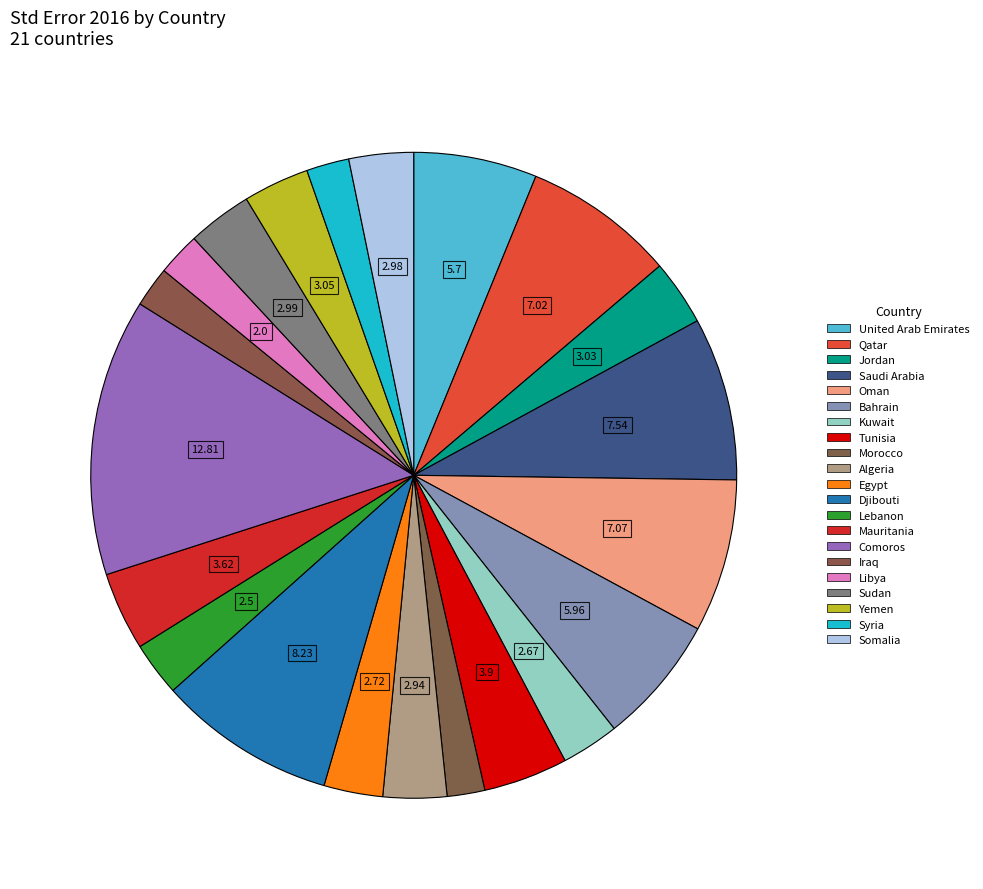

What is the largest slice in the pie chart?

Comoros